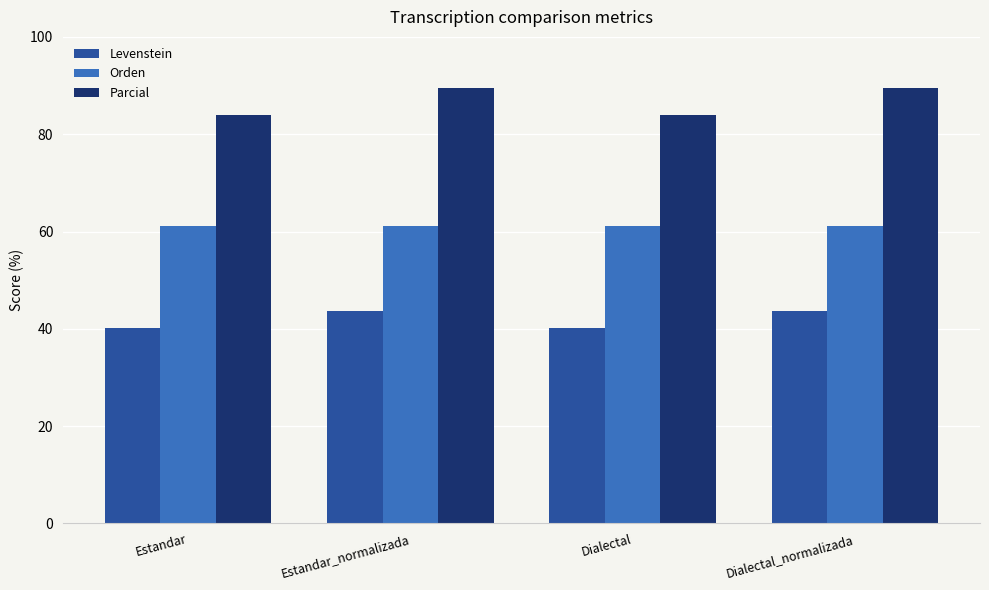

What is the highest value of the Orden series?

61.2